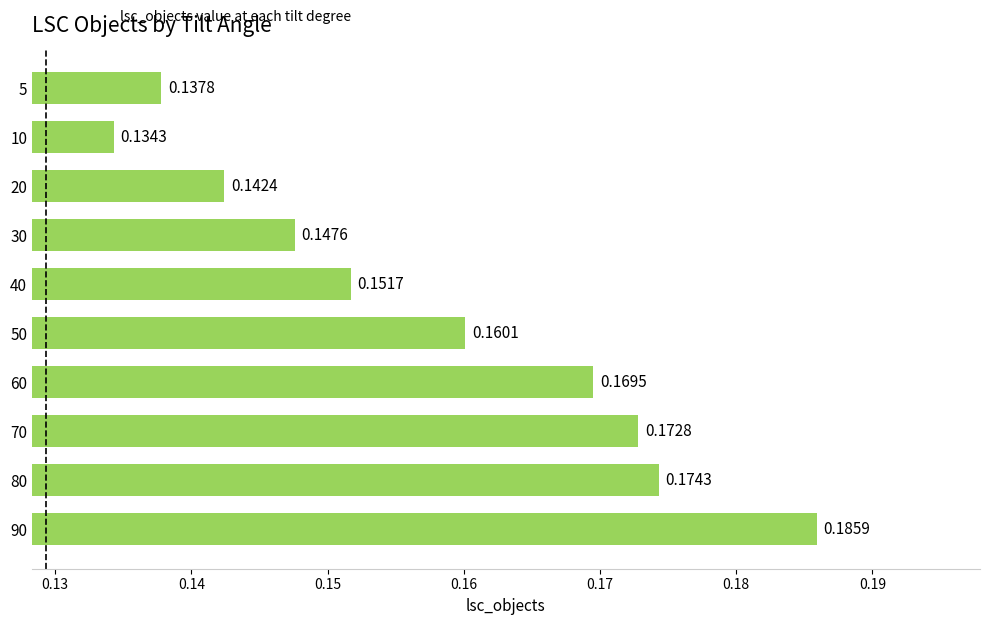

Between 70 and 5, which is larger?

70